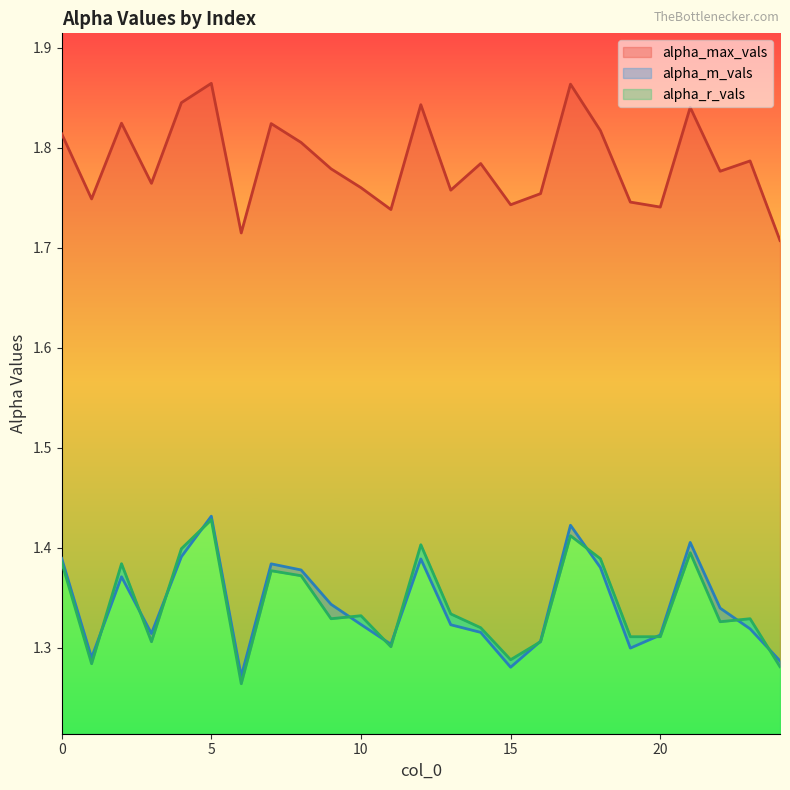

At how many categories does at least one series exceed 1?

25